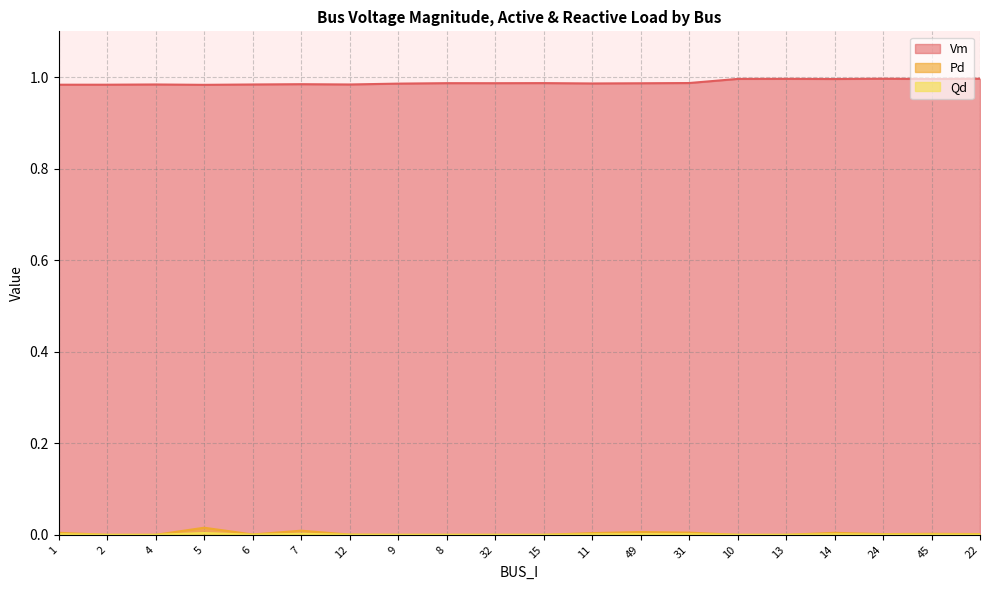

In Vm, how many points are lower than both neighbors (excluding endpoints)?

6